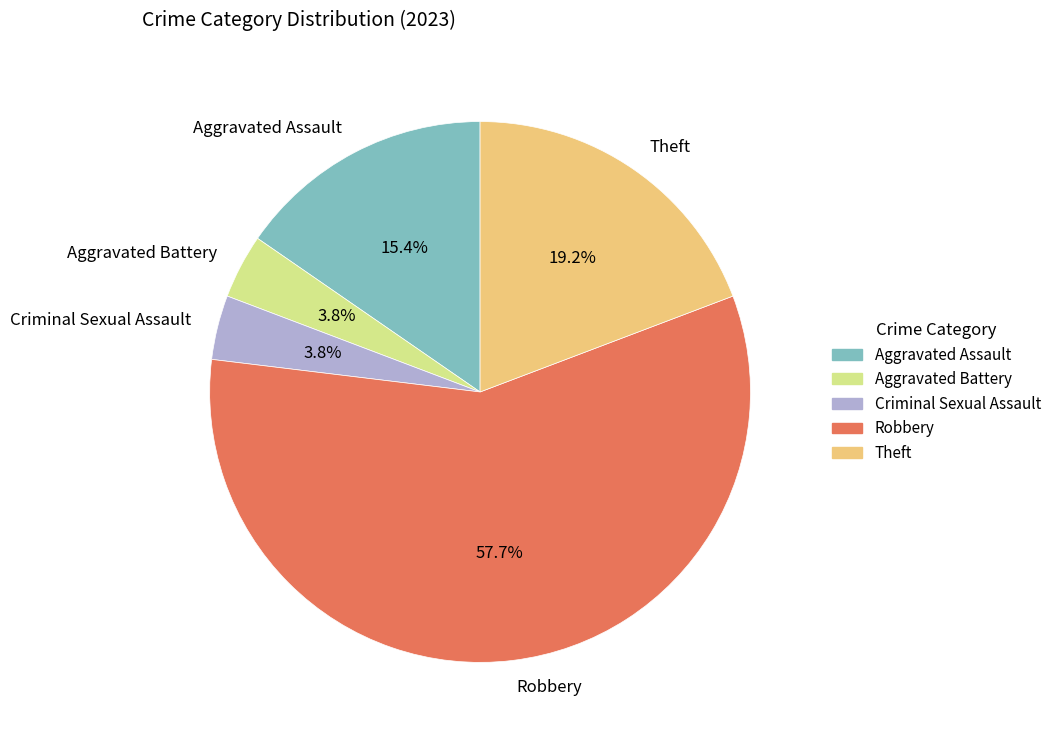

How many segments does this pie chart have?

5